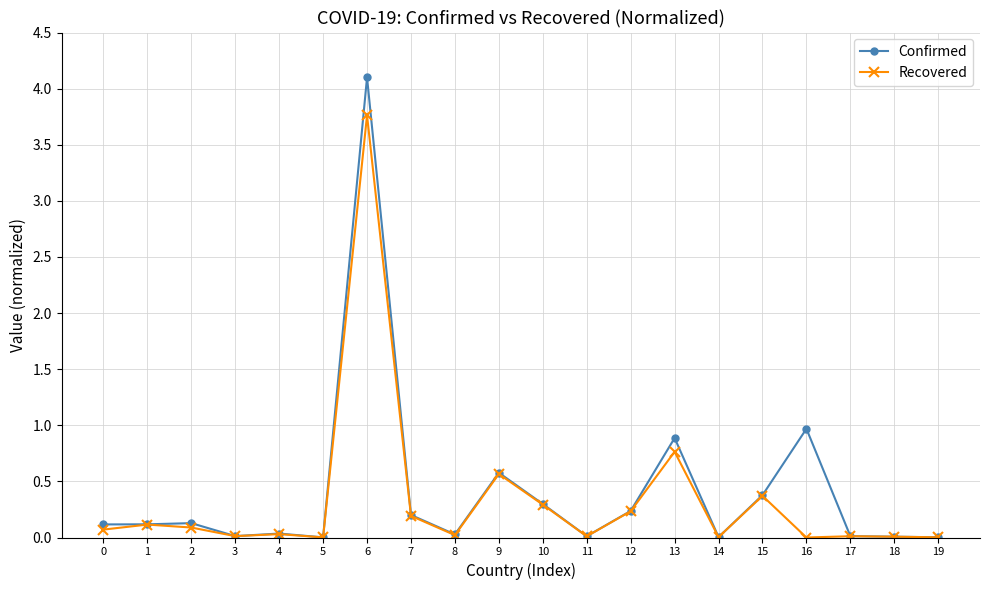

What is the difference between the second highest and second lowest values in the Confirmed series?

1.0